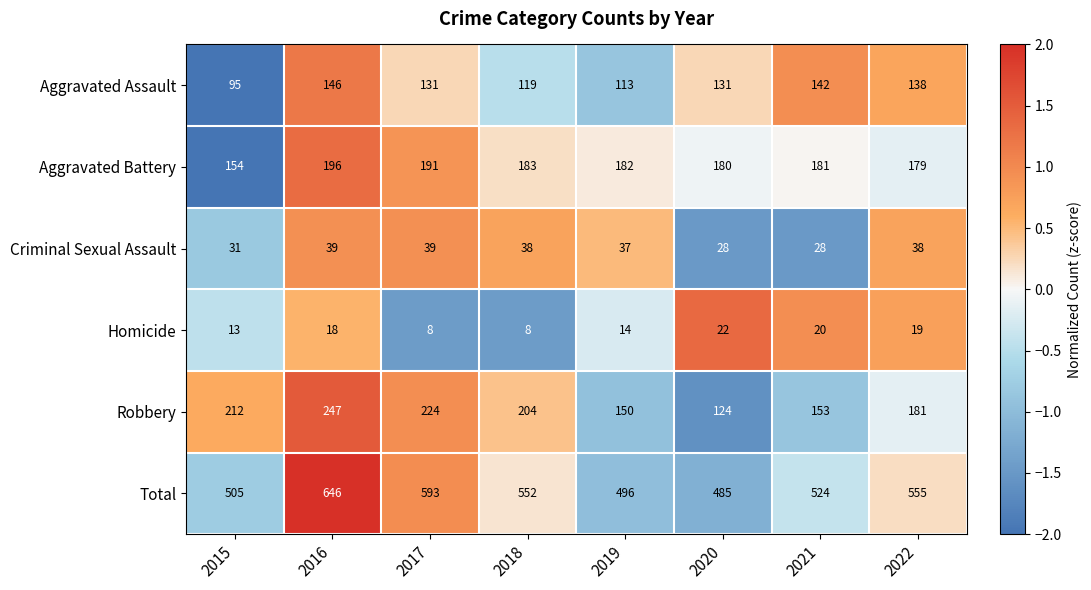

Which series has the largest range (max minus min)?

Total